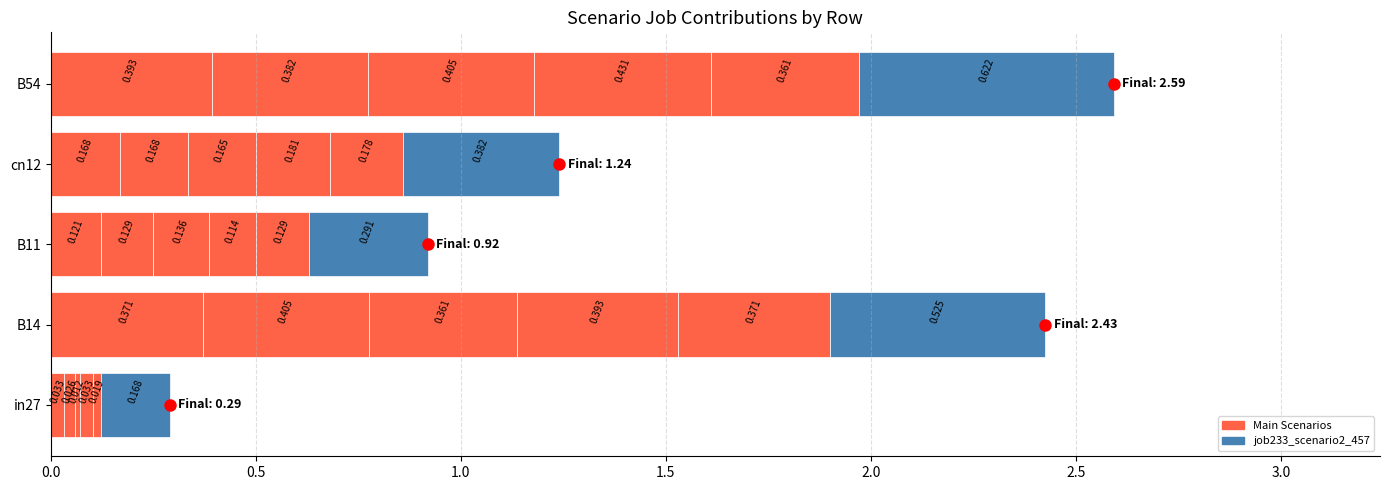

How many distinct data groups are displayed?

6